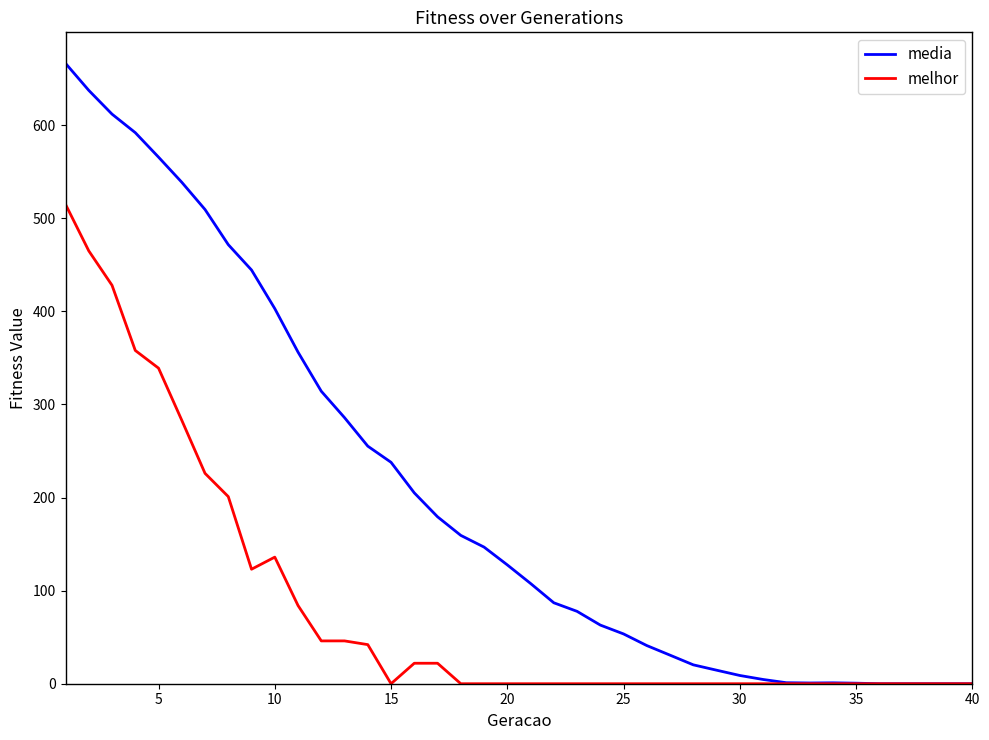

List the series in order of their overall mean, lowest first.

melhor, media